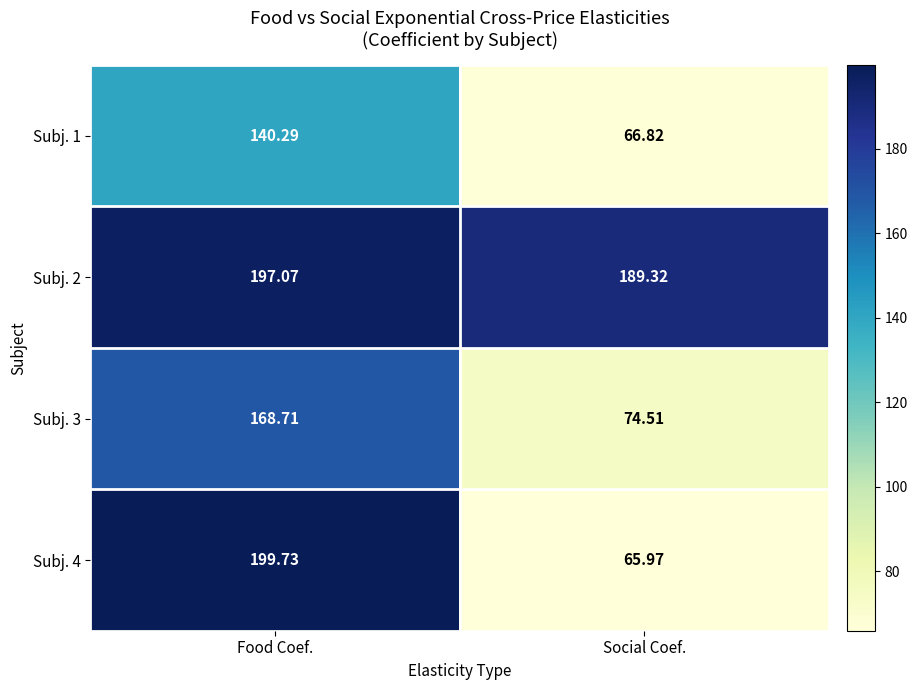

Is the value of Subj. 3 at Social Coef. greater than the value of Subj. 4 at Food Coef.?

No